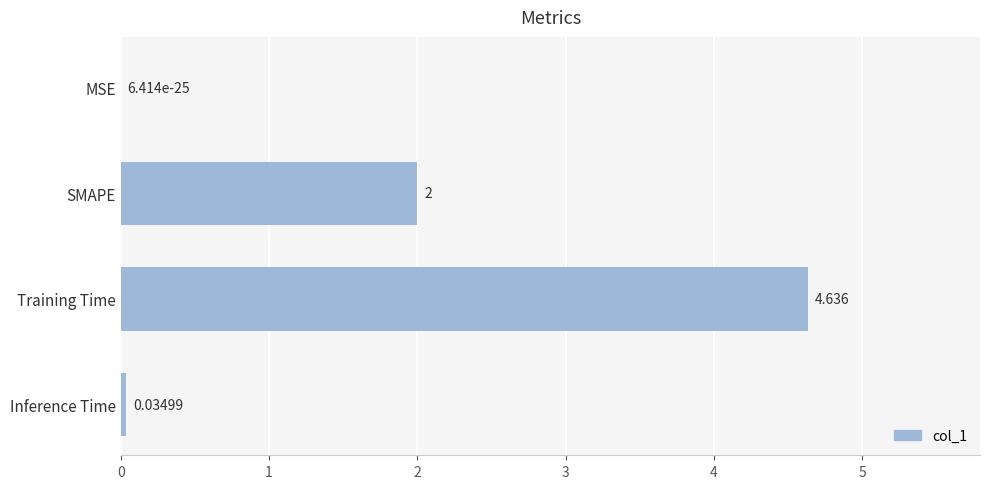

Between MSE and SMAPE, which is larger?

SMAPE